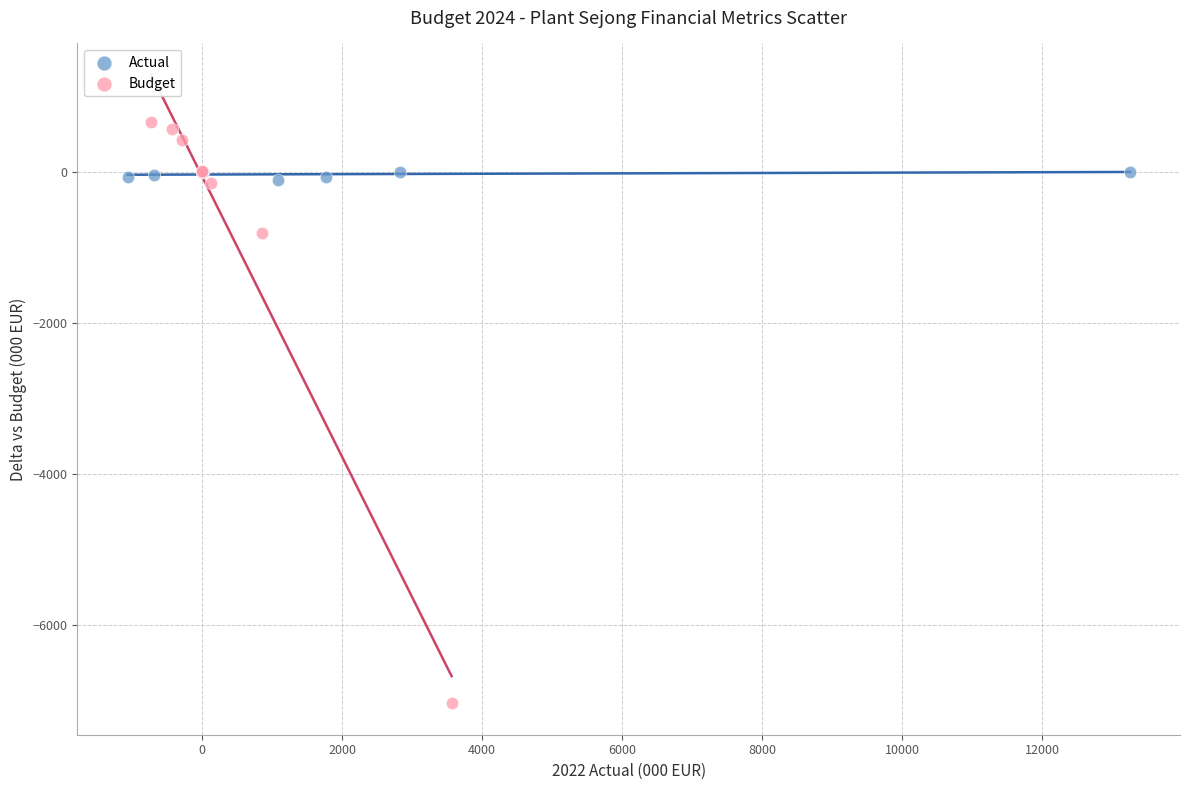

Which series has the largest Y range (max minus min)?

Budget